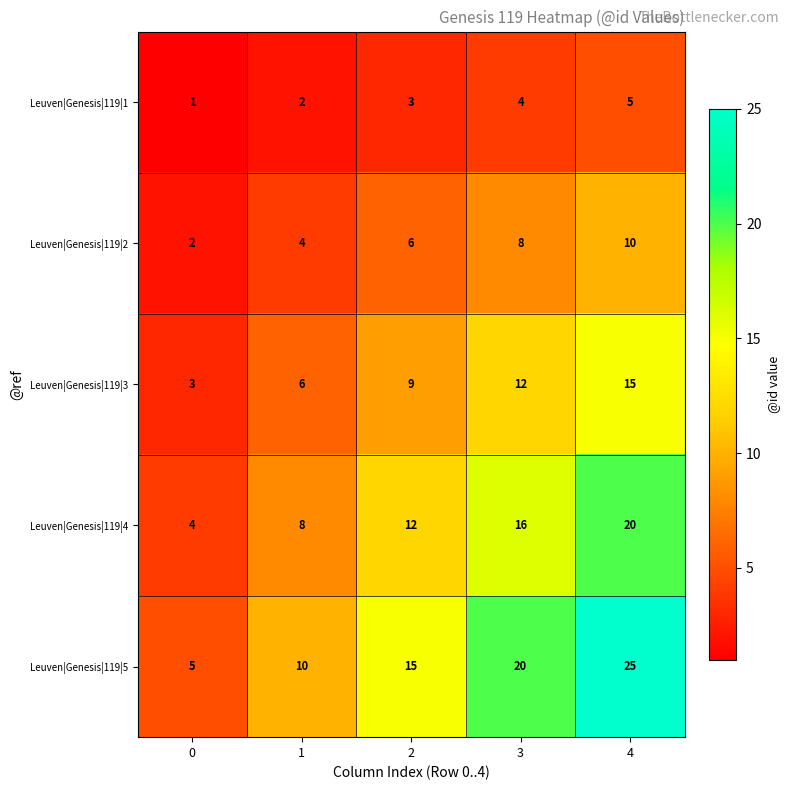

Reading left to right, list all the values displayed in this chart.

Leuven|Genesis|119|1: 1	2	3	4	5
Leuven|Genesis|119|2: 2	4	6	8	10
Leuven|Genesis|119|3: 3	6	9	12	15
Leuven|Genesis|119|4: 4	8	12	16	20
Leuven|Genesis|119|5: 5	10	15	20	25